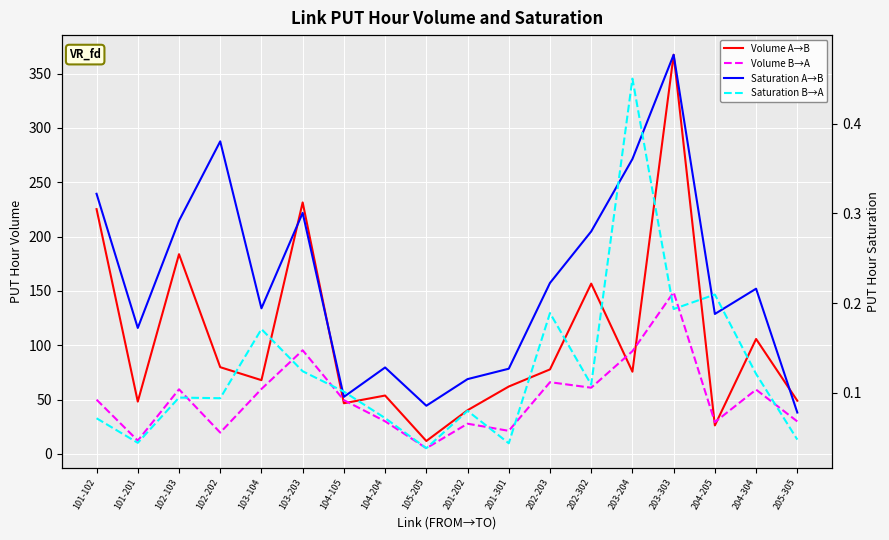

Where is the first local maximum for Volume B→A?

102-103